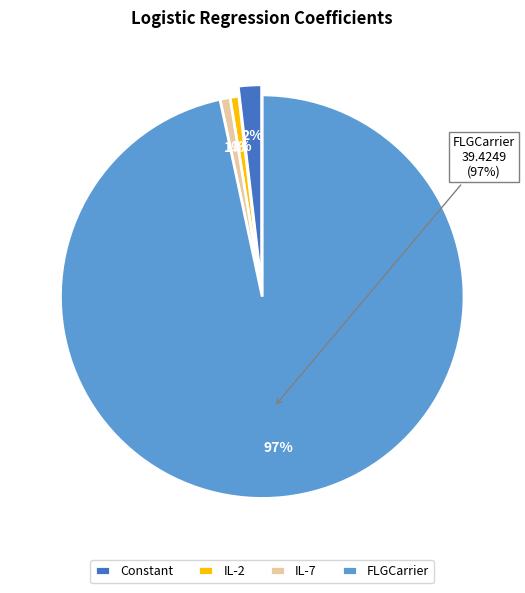

What is the change in value from IL-7 to FLGCarrier?

+39.1